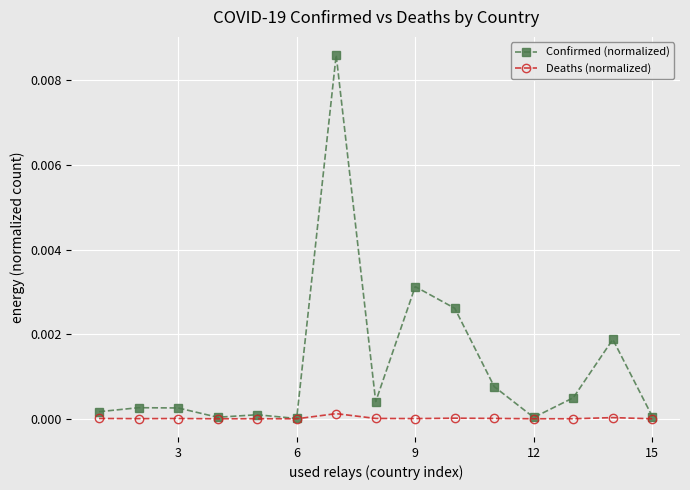

Rank the series by their average value, from highest to lowest.

Confirmed (normalized), Deaths (normalized)